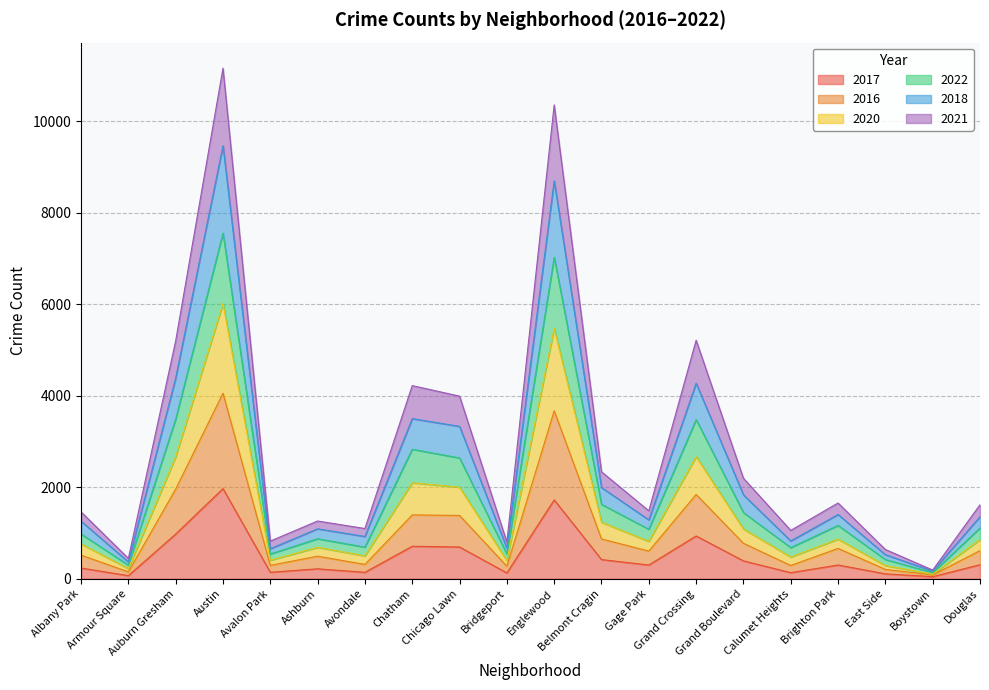

What is the spread (max minus min) of values at Chatham?

3513